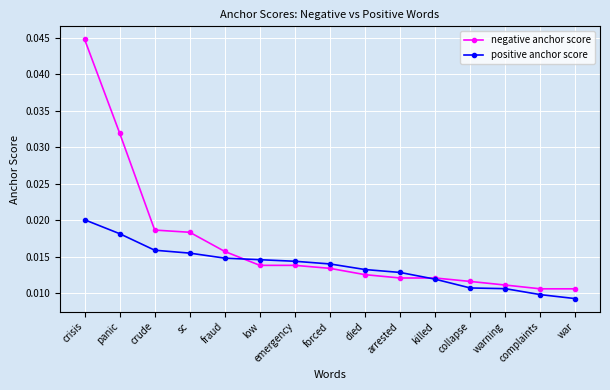

List the series in order of their peak value, lowest first.

positive anchor score, negative anchor score